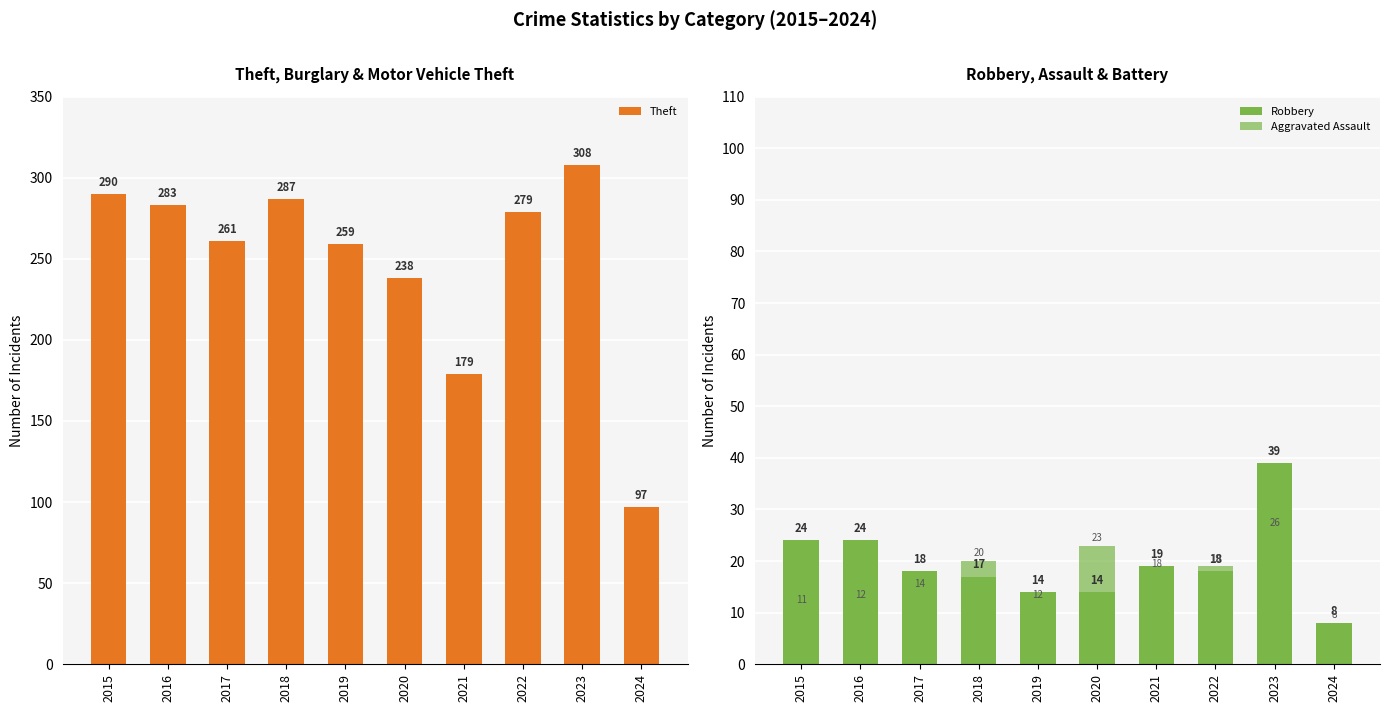

Is the value of Theft at 2017 greater than the value of Aggravated Assault at 2016?

Yes